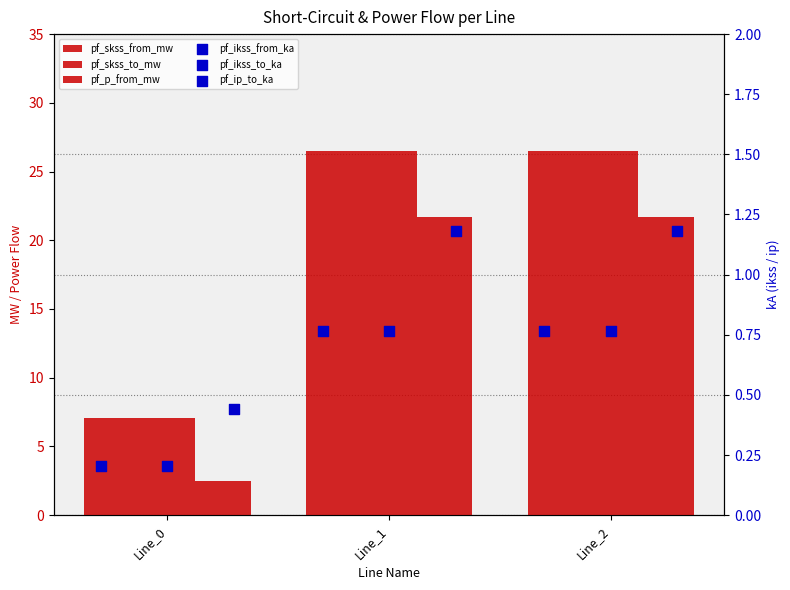

Which series has the largest total across all categories?

pf_skss_from_mw